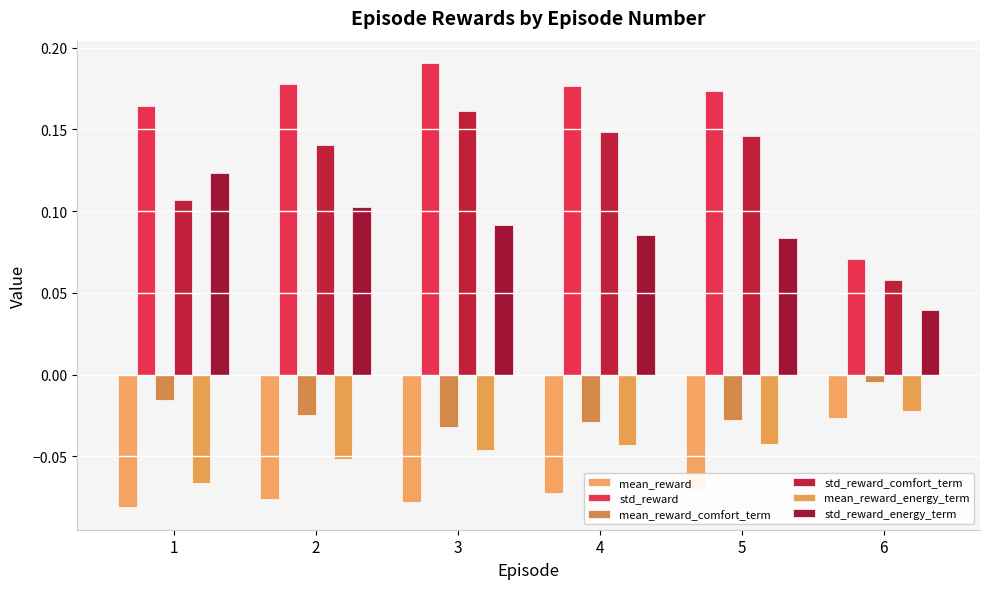

At which category is the sum across all series the highest?

3